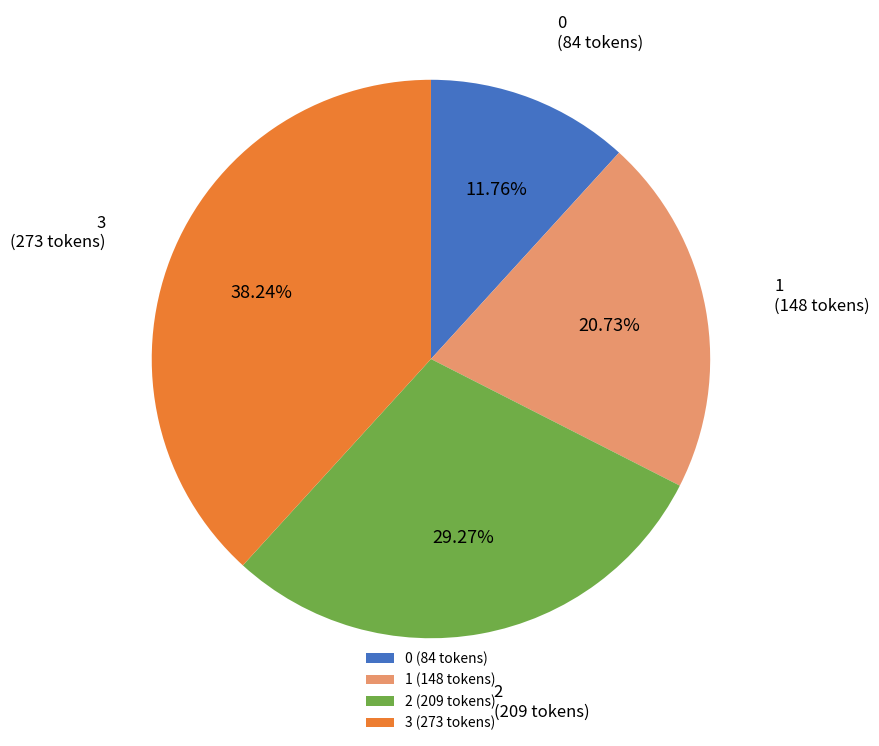

Which has a higher value, 2 or 1?

2